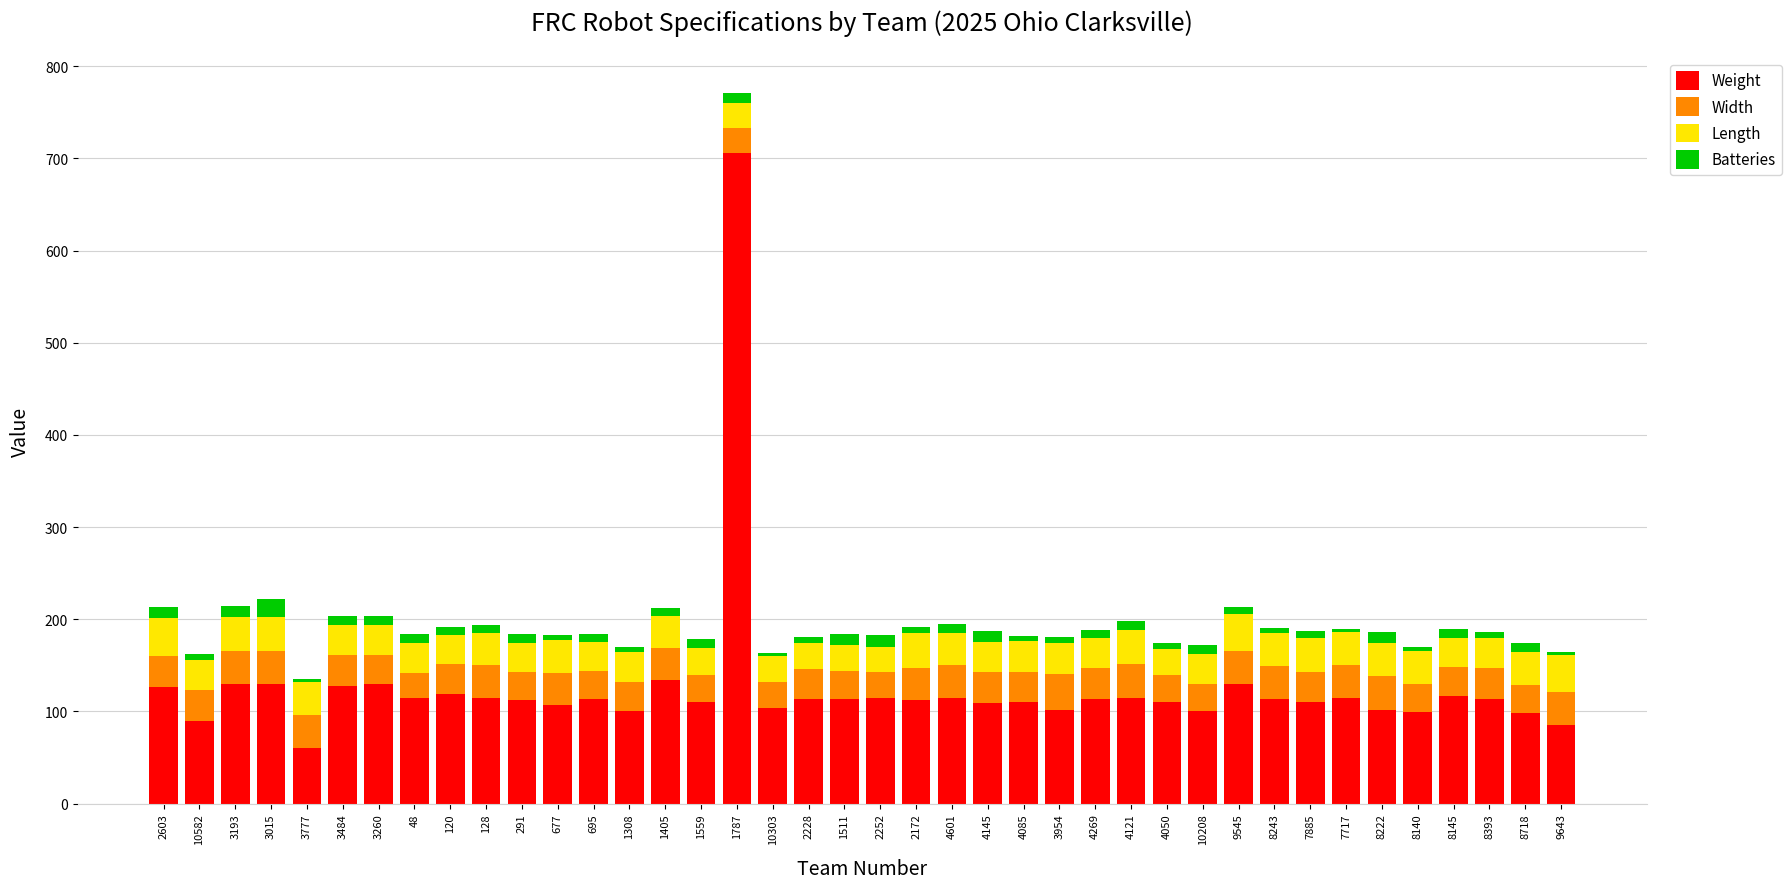

Count the number of categories in the chart.

40